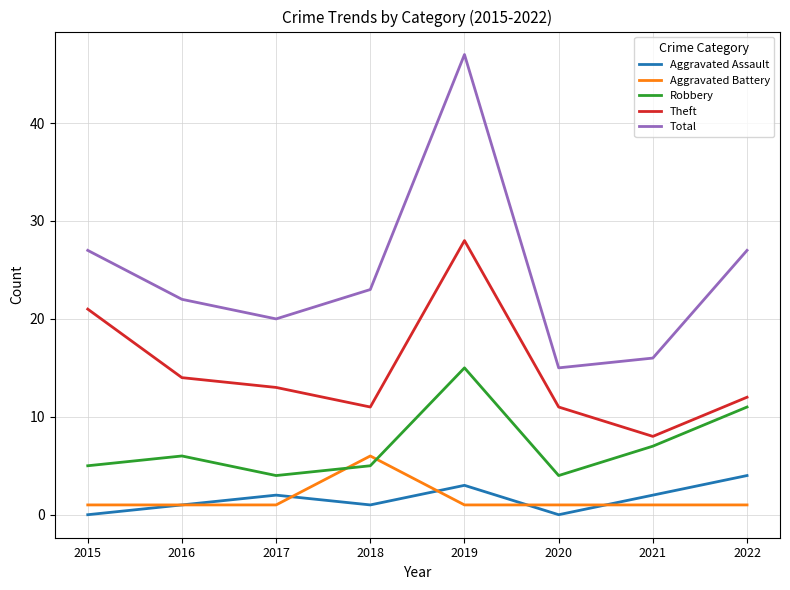

What are all the series names shown in the legend?

Aggravated Assault, Aggravated Battery, Robbery, Theft, Total